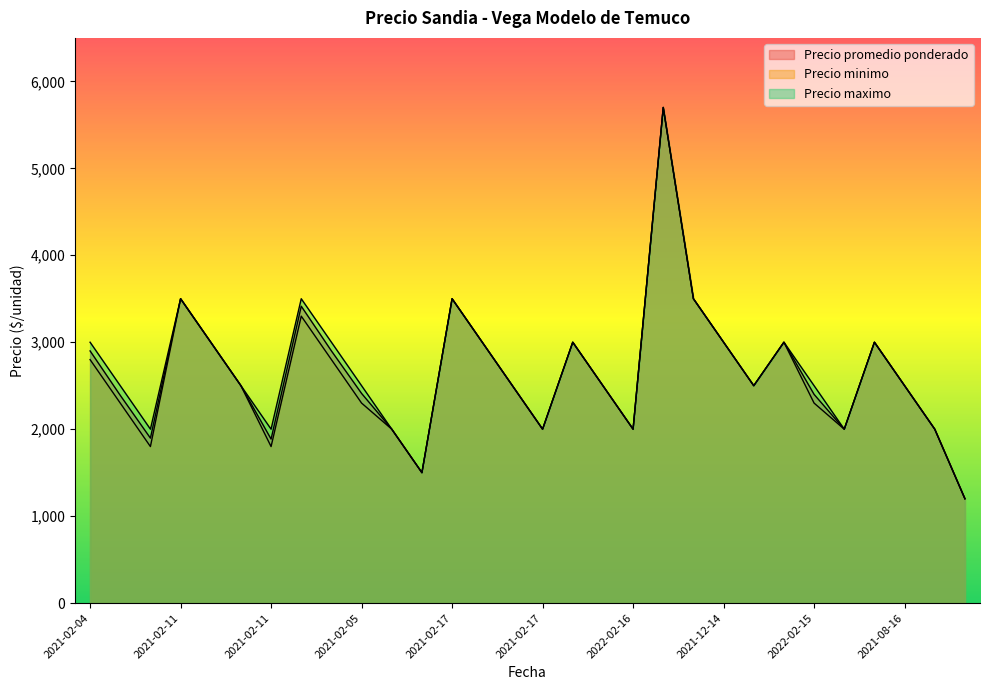

Which series changed the most between 2021-02-04 and 2021-12-14?

Precio minimo